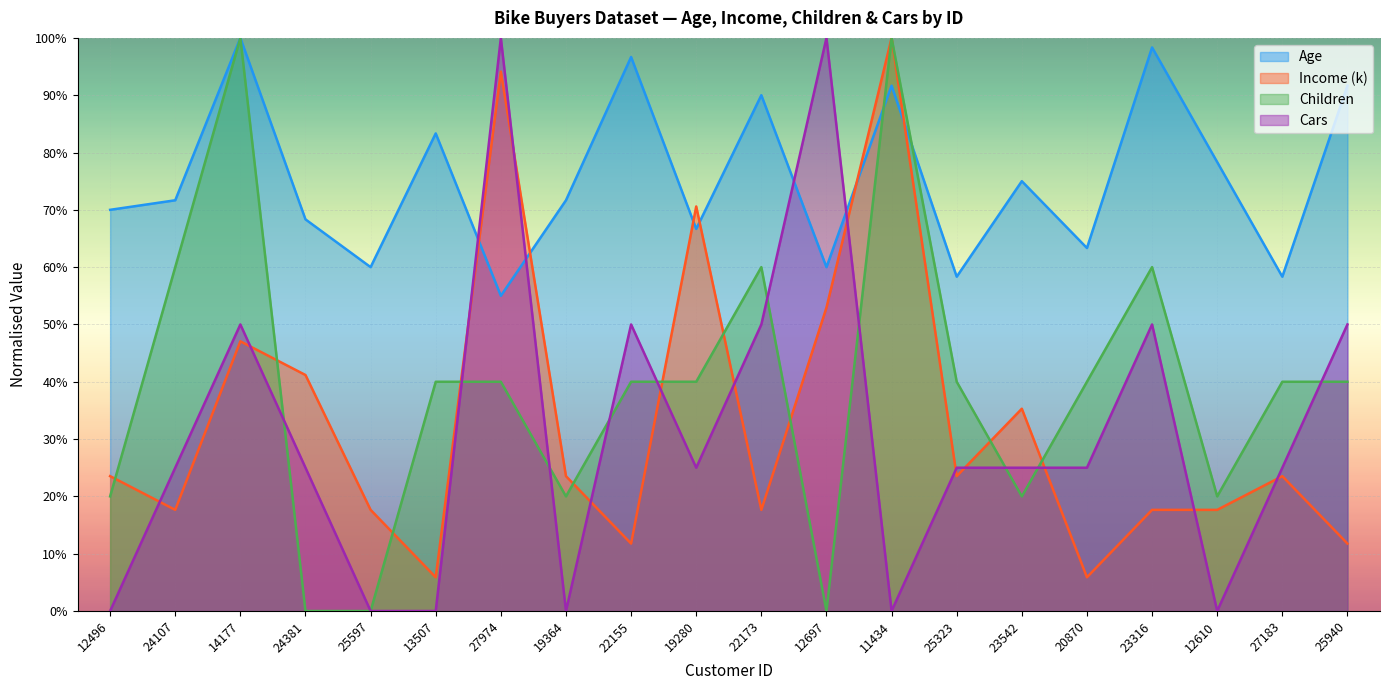

Which has a higher value, 19364 or 24107?

19364